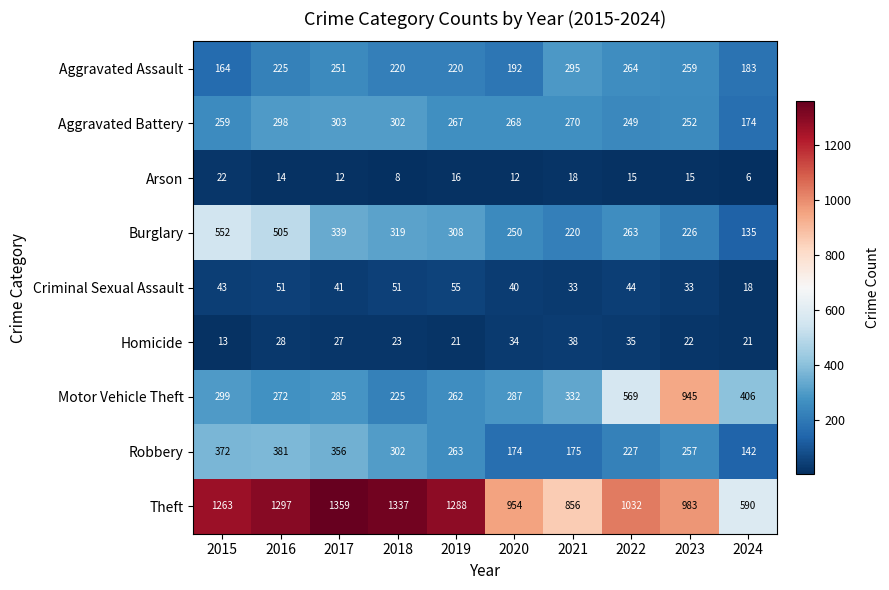

Which series has the largest range (max minus min)?

Theft